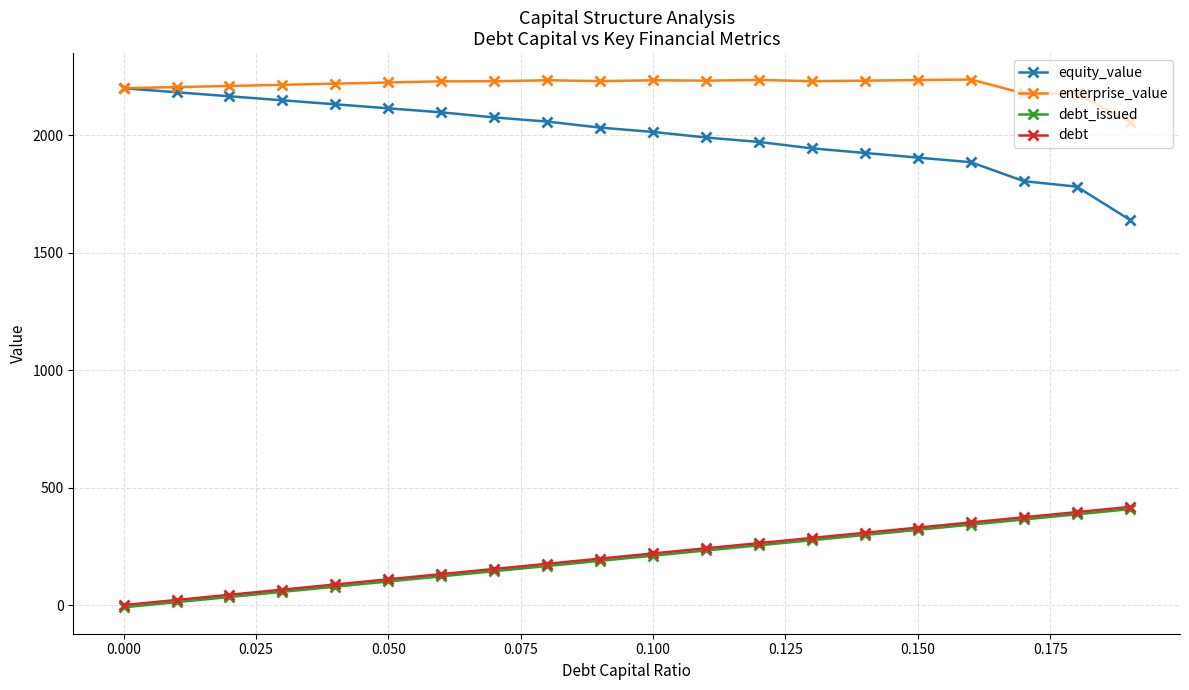

What is the minimum value for equity_value?

1640.1